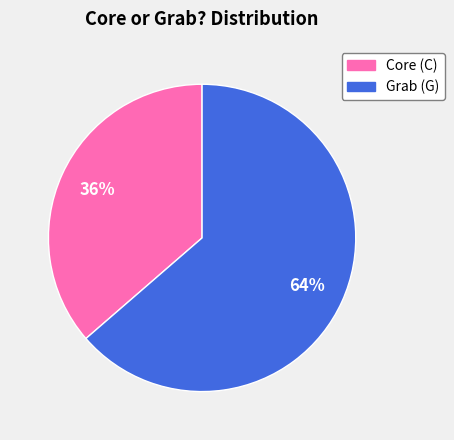

Does any single category account for the majority?

Yes